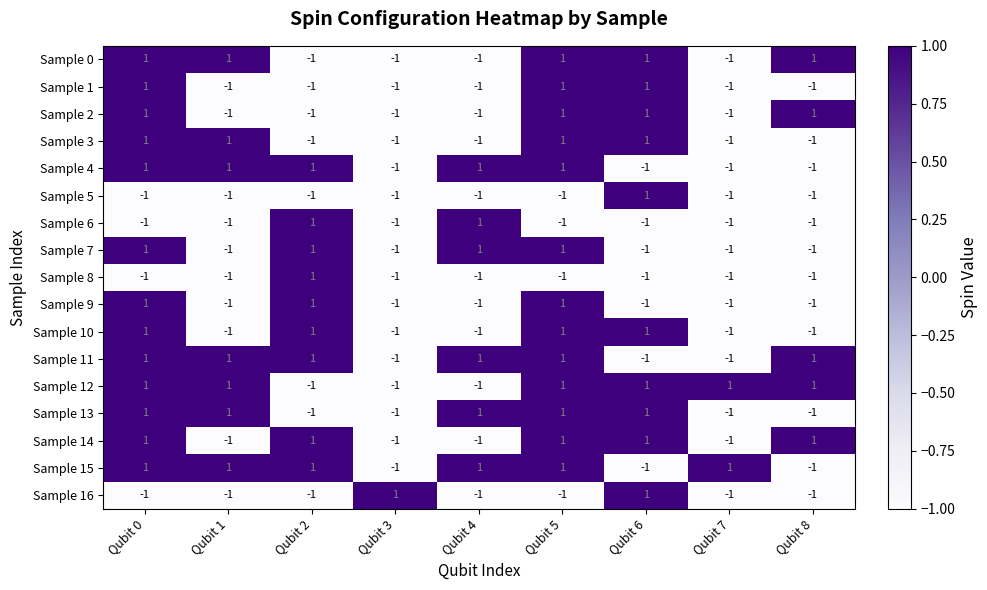

Count the number of categories in the chart.

9